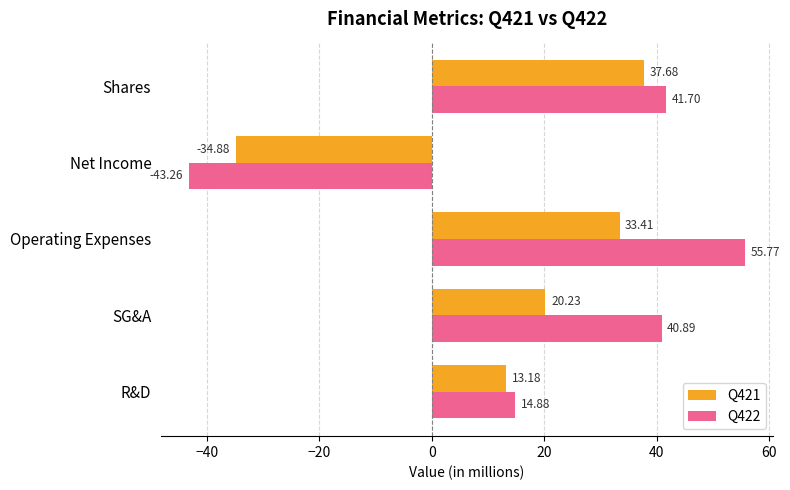

How many negative values does the Q421 series have?

1